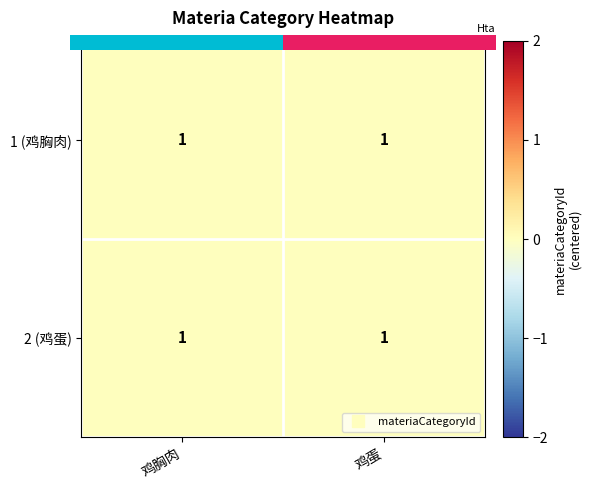

At which label is 2 (鸡蛋) closest to 0?

鸡胸肉